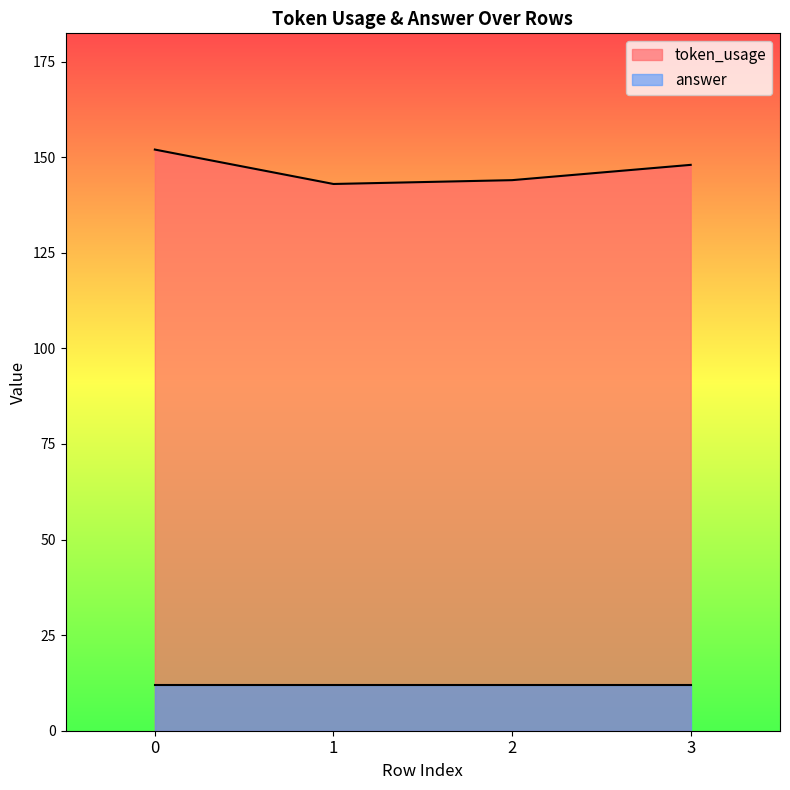

What is the sum of the values at 0 and 3?

300